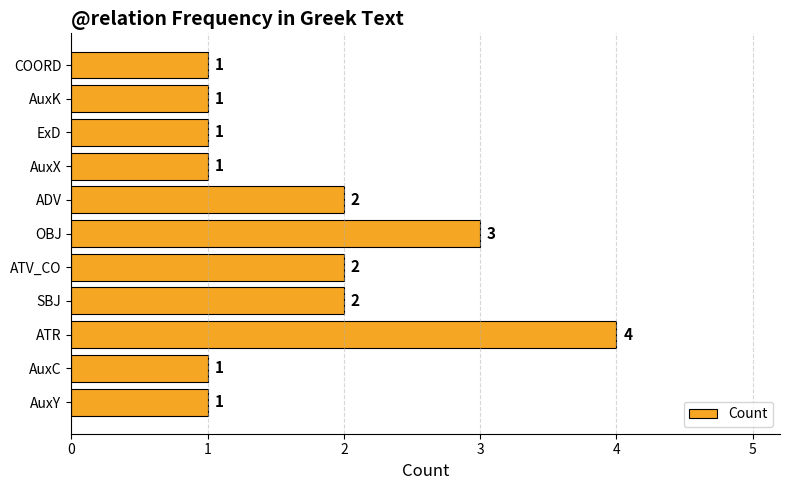

The chart shows a value of 2 at ADV. True or false?

True